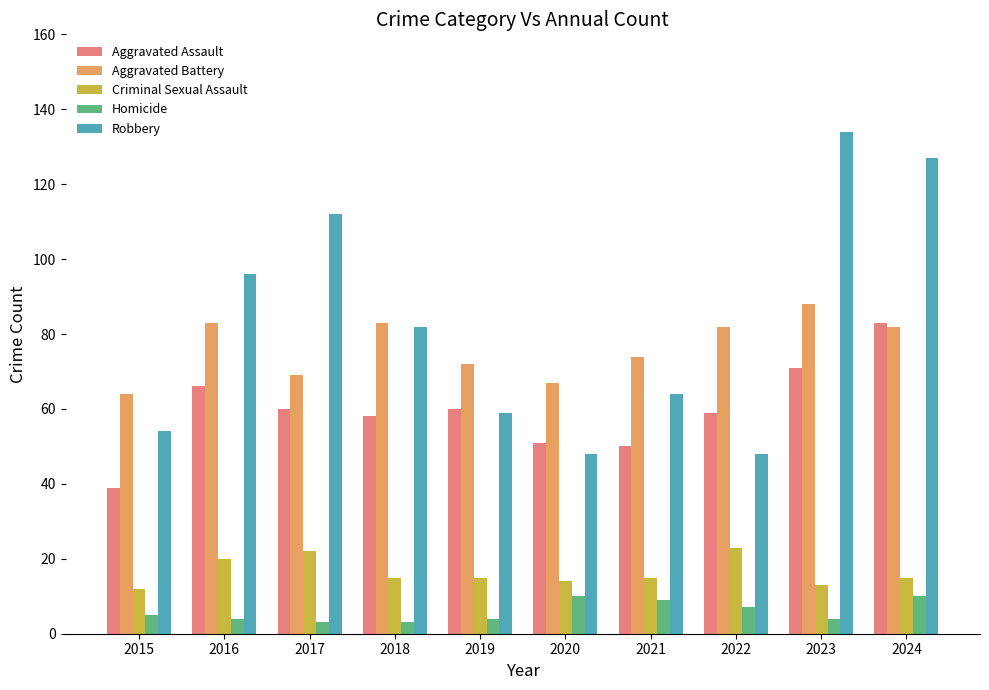

How many values in the Aggravated Assault series are below 60?

5